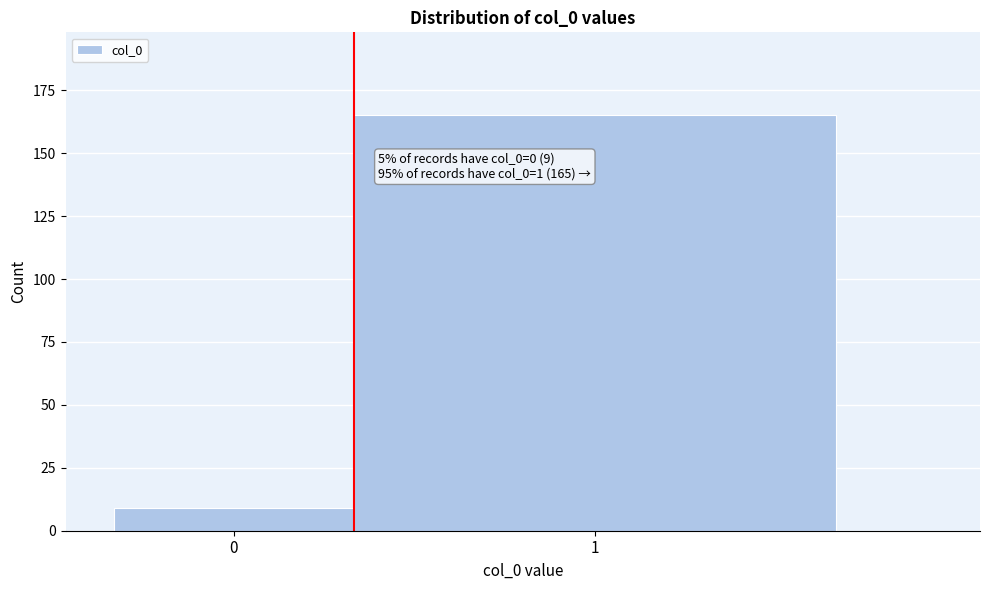

Reading right to left, list all the values displayed in this chart.

1=165	0=9